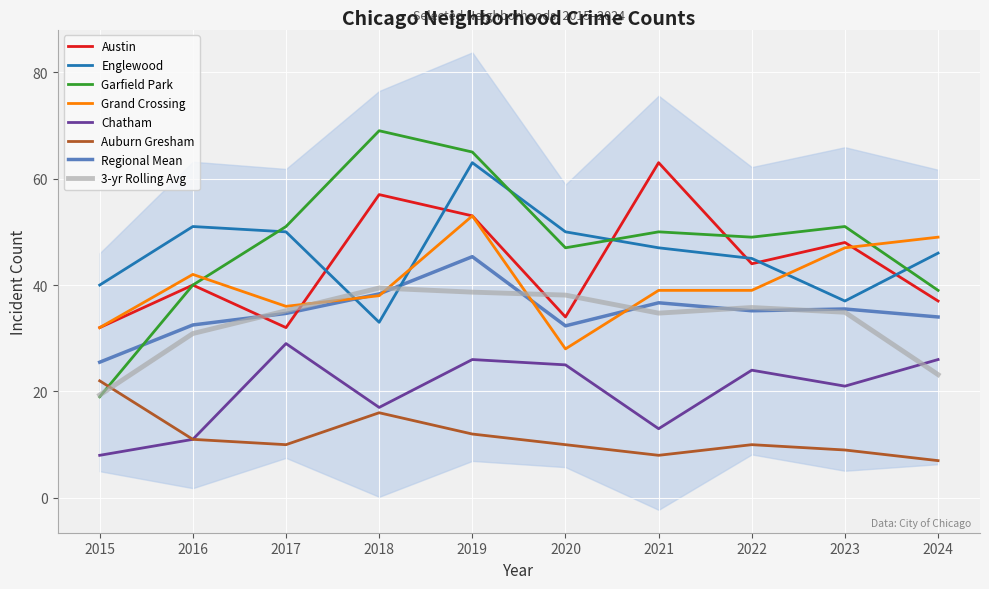

Reading left to right, transcribe all the data shown in this chart.

Austin: 2015=32	2016=40	2017=32	2018=57	2019=53	2020=34	2021=63	2022=44	2023=48	2024=37
Englewood: 2015=40	2016=51	2017=50	2018=33	2019=63	2020=50	2021=47	2022=45	2023=37	2024=46
Garfield Park: 2015=19	2016=40	2017=51	2018=69	2019=65	2020=47	2021=50	2022=49	2023=51	2024=39
Grand Crossing: 2015=32	2016=42	2017=36	2018=38	2019=53	2020=28	2021=39	2022=39	2023=47	2024=49
Chatham: 2015=8	2016=11	2017=29	2018=17	2019=26	2020=25	2021=13	2022=24	2023=21	2024=26
Auburn Gresham: 2015=22	2016=11	2017=10	2018=16	2019=12	2020=10	2021=8	2022=10	2023=9	2024=7